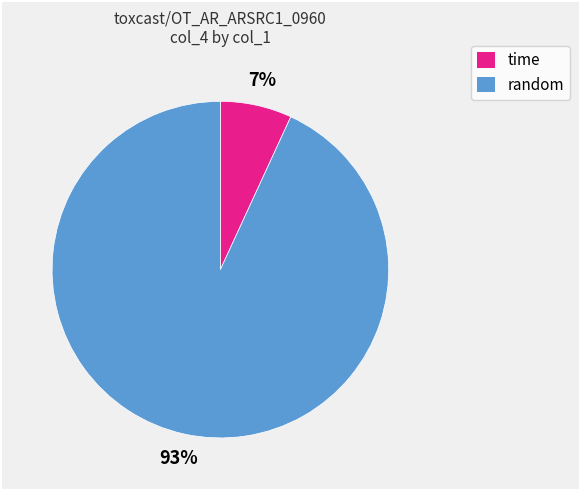

To the nearest percent, what is the average slice percentage?

50%